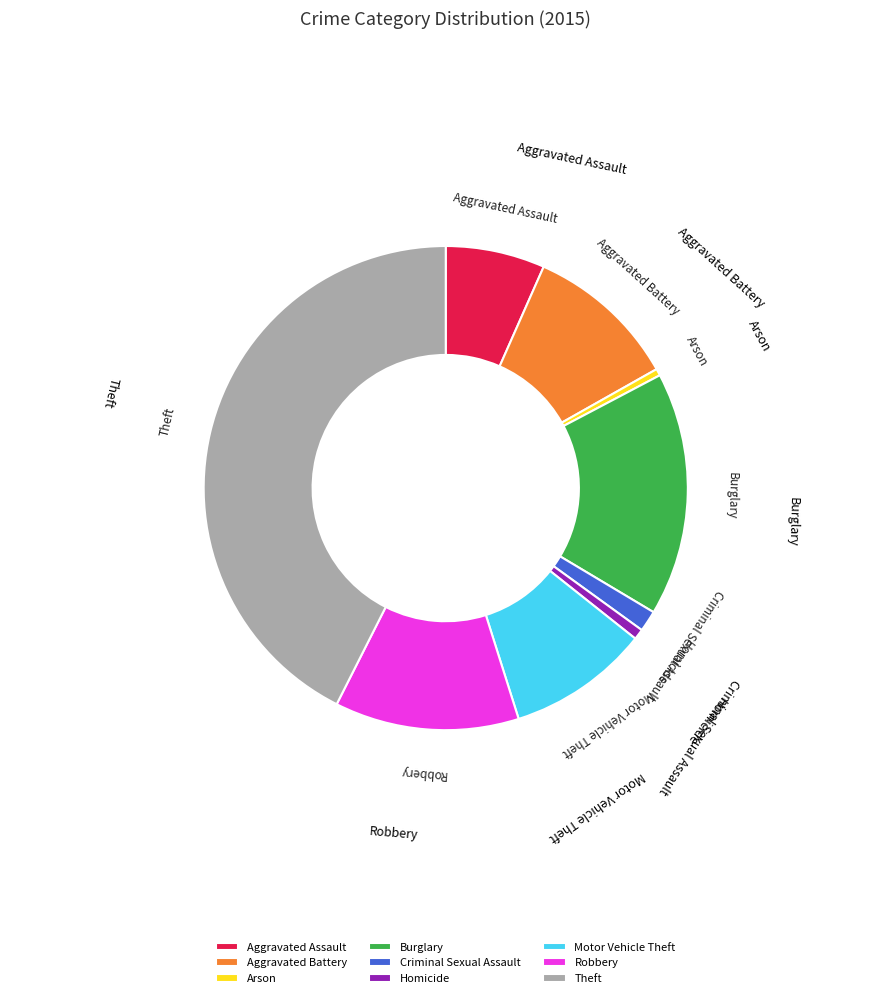

Is there any slice that represents more than half of the pie?

No